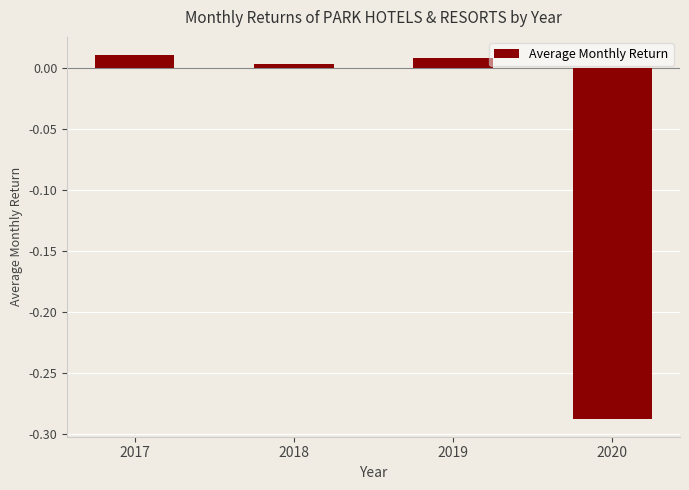

Does the chart contain stacked bars?

No